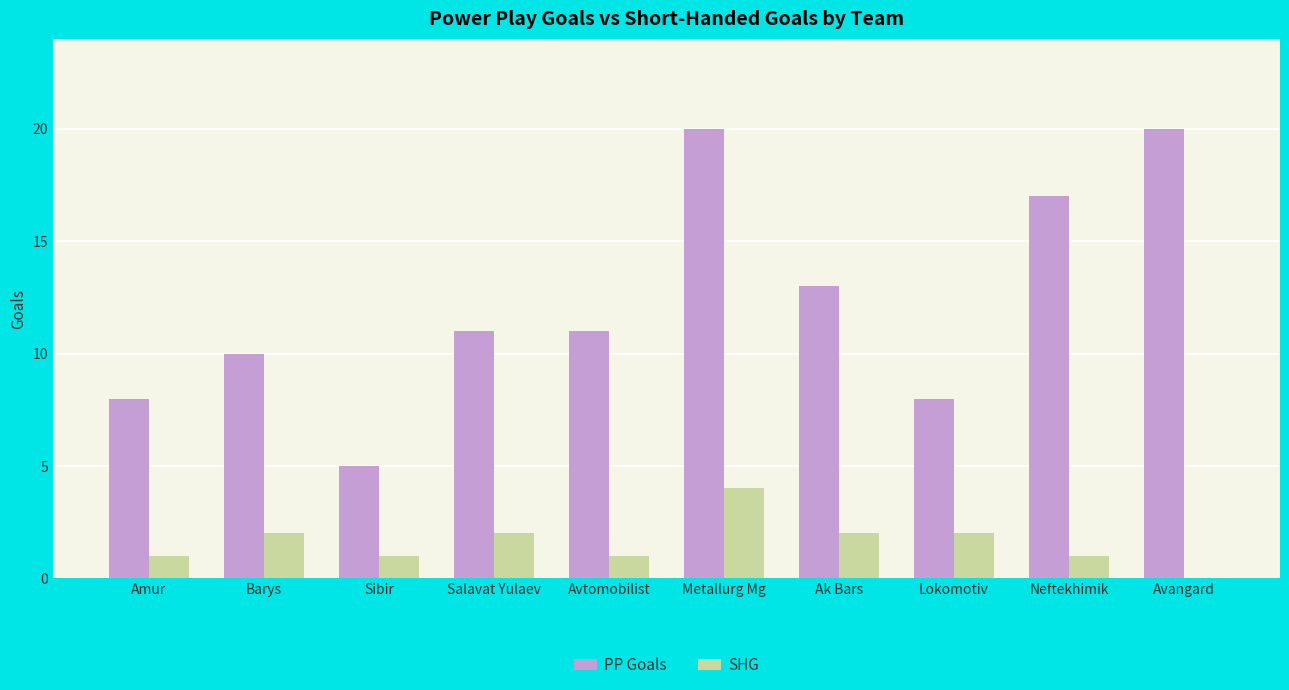

Reading right to left, extract all data points from this chart.

PP Goals: Avangard=20	Neftekhimik=17	Lokomotiv=8	Ak Bars=13	Metallurg Mg=20	Avtomobilist=11	Salavat Yulaev=11	Sibir=5	Barys=10	Amur=8
SHG: Avangard=0	Neftekhimik=1	Lokomotiv=2	Ak Bars=2	Metallurg Mg=4	Avtomobilist=1	Salavat Yulaev=2	Sibir=1	Barys=2	Amur=1